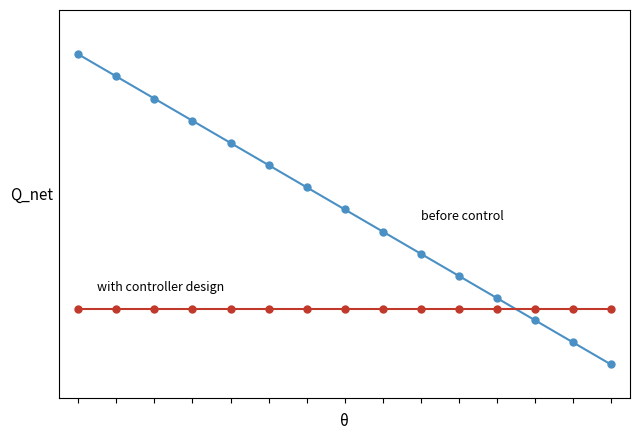

Reading left to right, what are all the values shown in this chart?

before control: 15.0	14.0	13.0	12.0	11.0	10.0	9.0	8.0	7.0	6.0	5.0	4.0	3.0	2.0	1.0
with controller design: 3.5	3.5	3.5	3.5	3.5	3.5	3.5	3.5	3.5	3.5	3.5	3.5	3.5	3.5	3.5